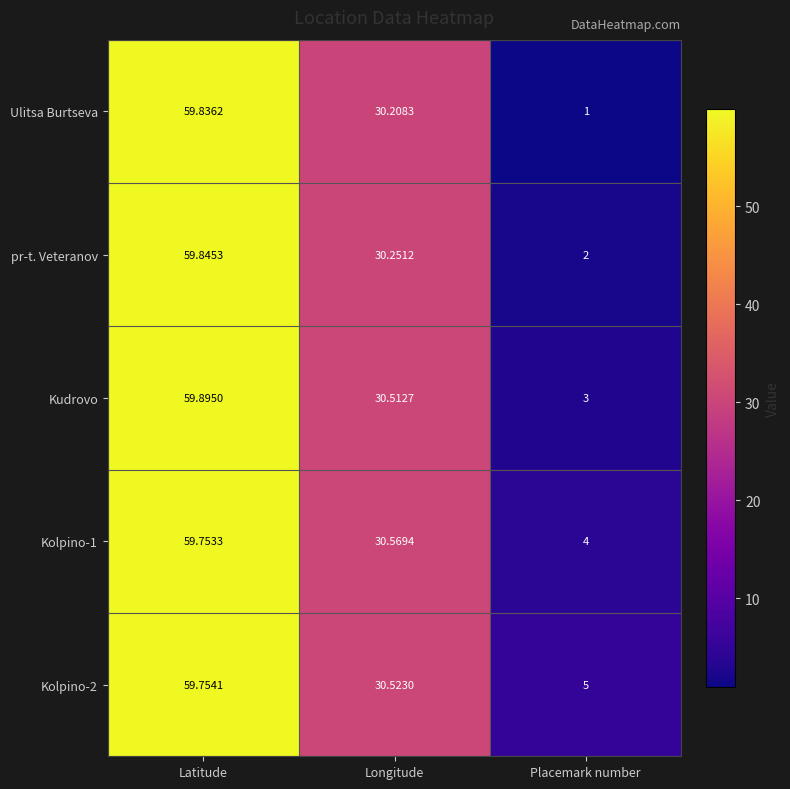

What is the total value across all series at Placemark number?

15.0